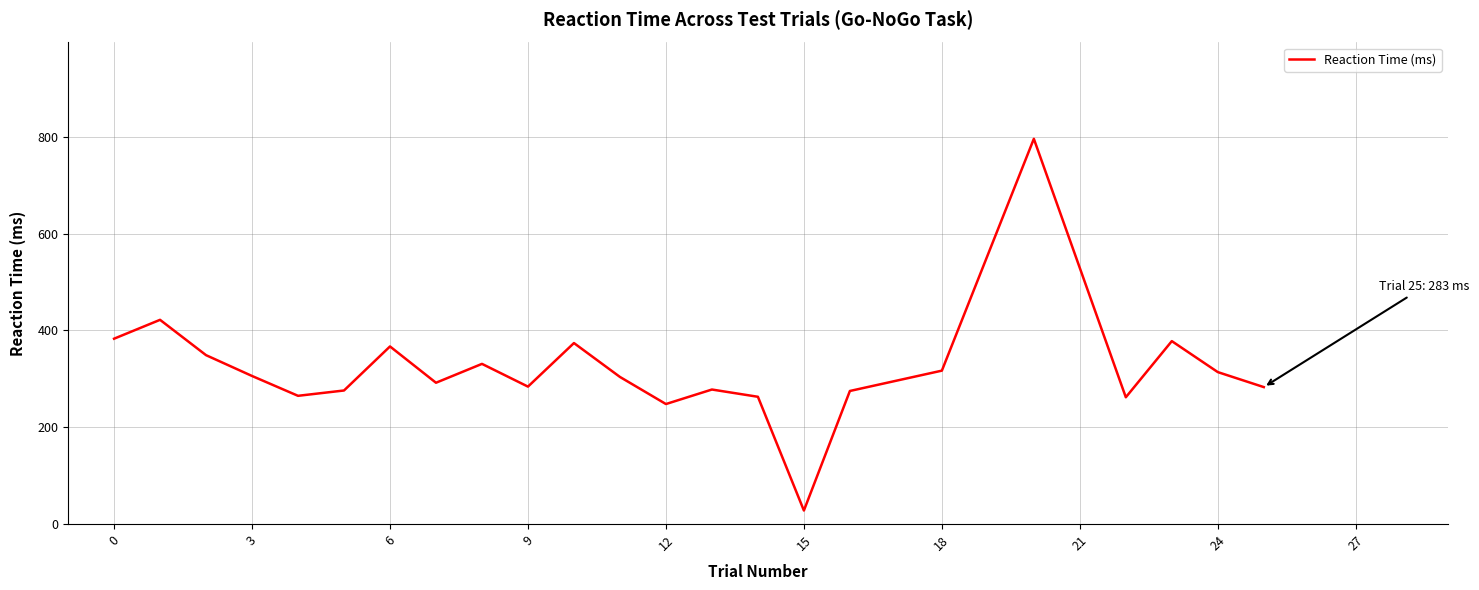

What is the smallest value displayed?

28